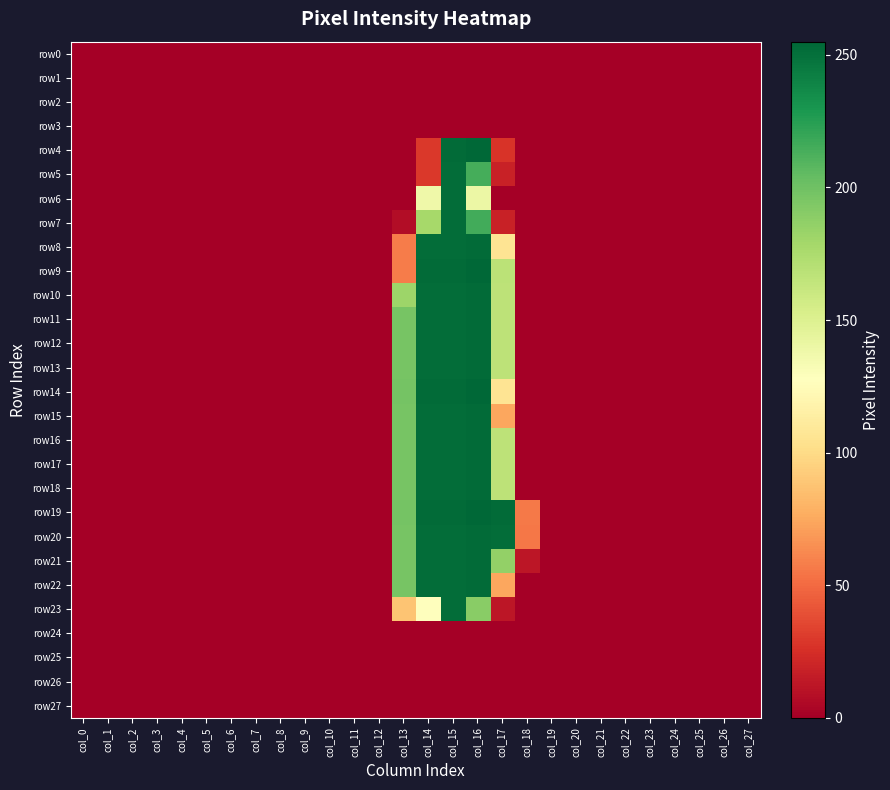

Which has a higher value, col_6 or col_5?

col_6